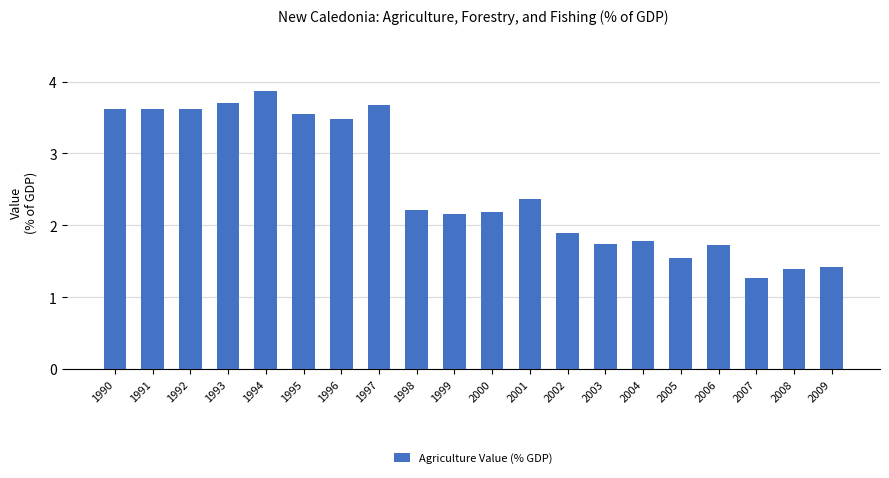

How many bars are there in total?

20